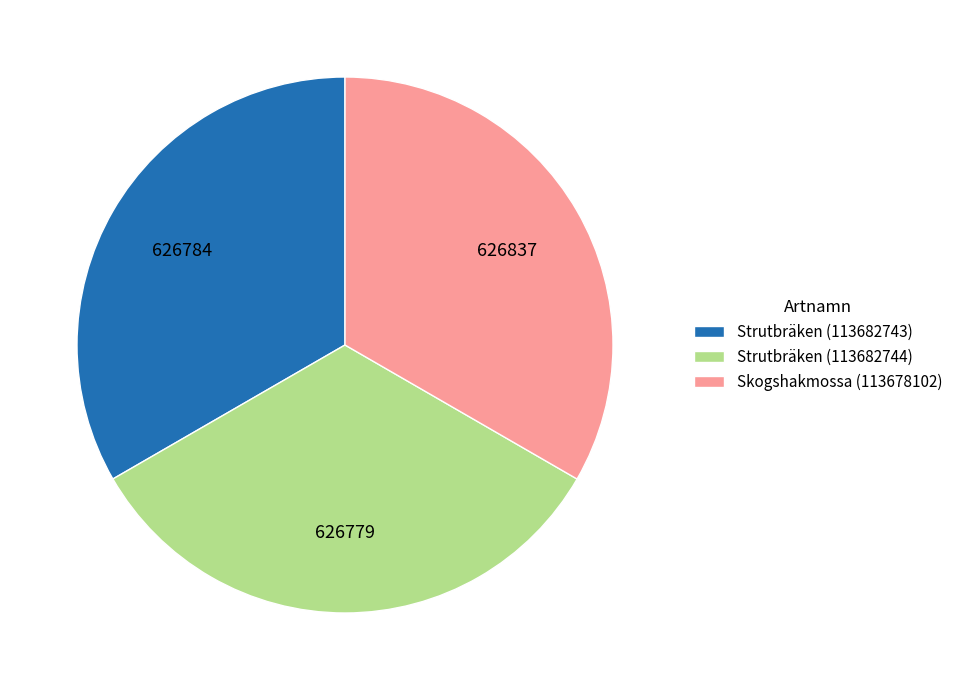

Count the number of slices in the pie.

3